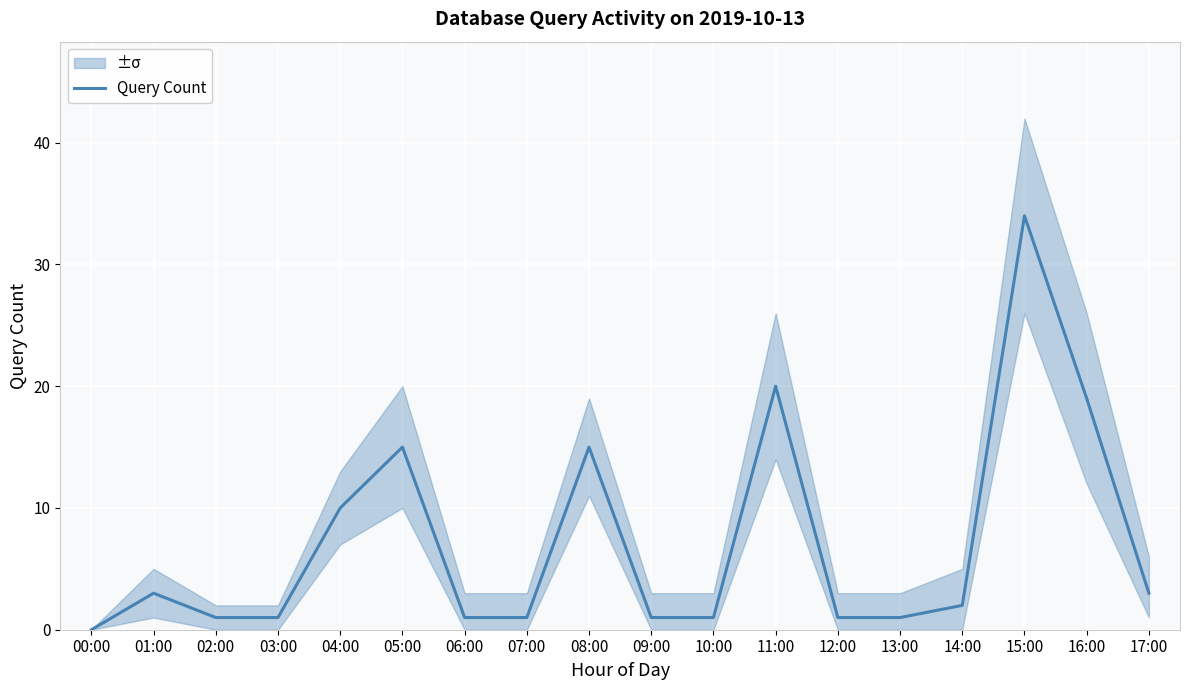

Reading right to left, list all the values displayed in this chart.

17:00=3	16:00=19	15:00=34	14:00=2	13:00=1	12:00=1	11:00=20	10:00=1	09:00=1	08:00=15	07:00=1	06:00=1	05:00=15	04:00=10	03:00=1	02:00=1	01:00=3	00:00=0